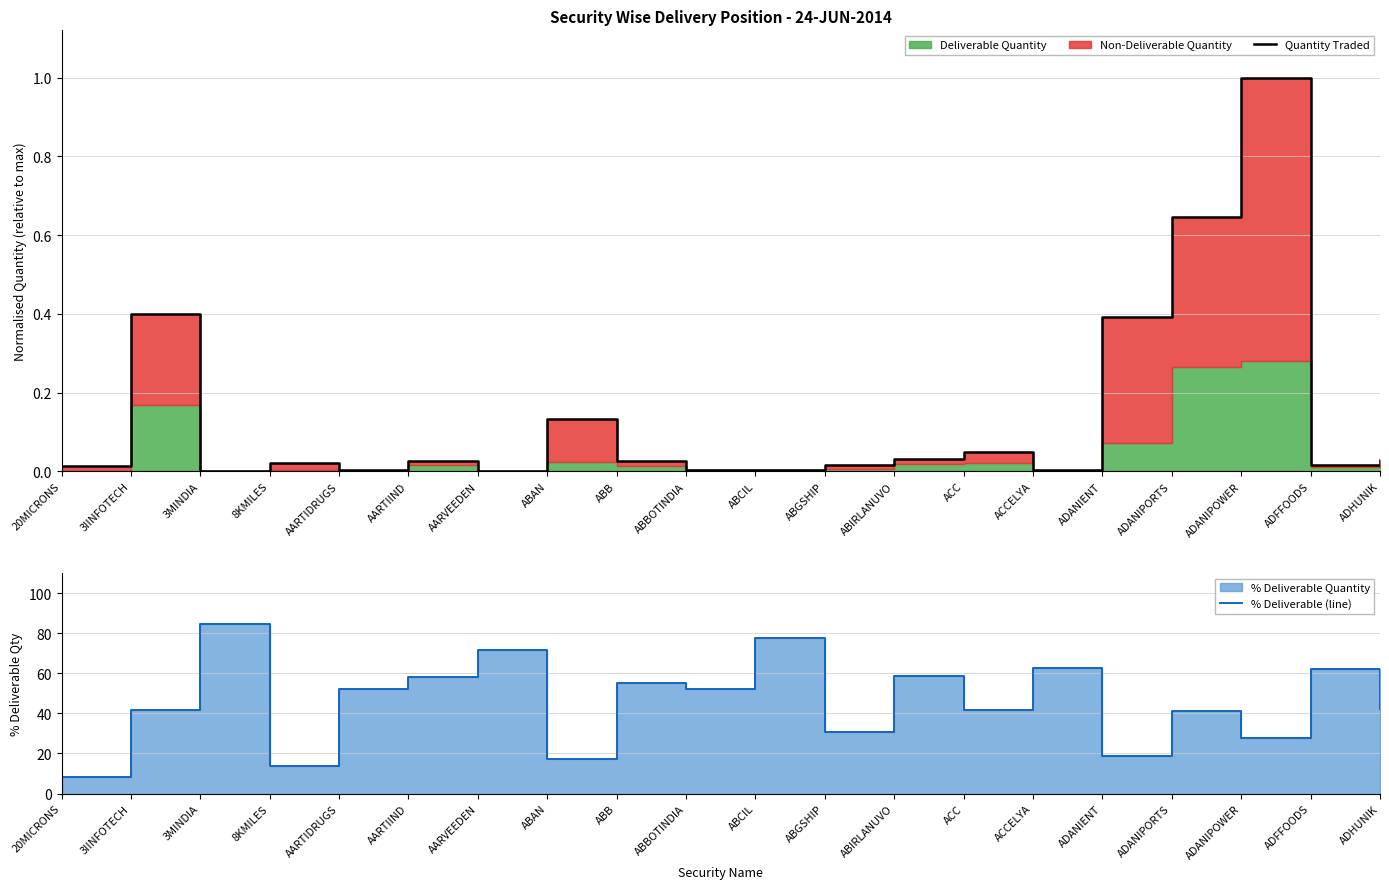

At which category is the sum across all series the highest?

3MINDIA